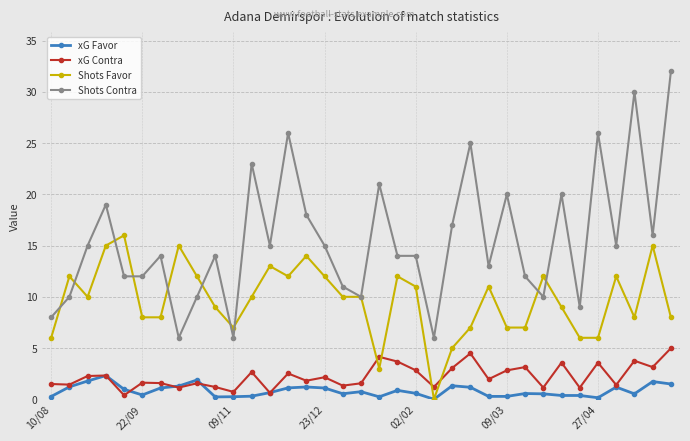

How many interior local peaks does the xG Contra series have?

12